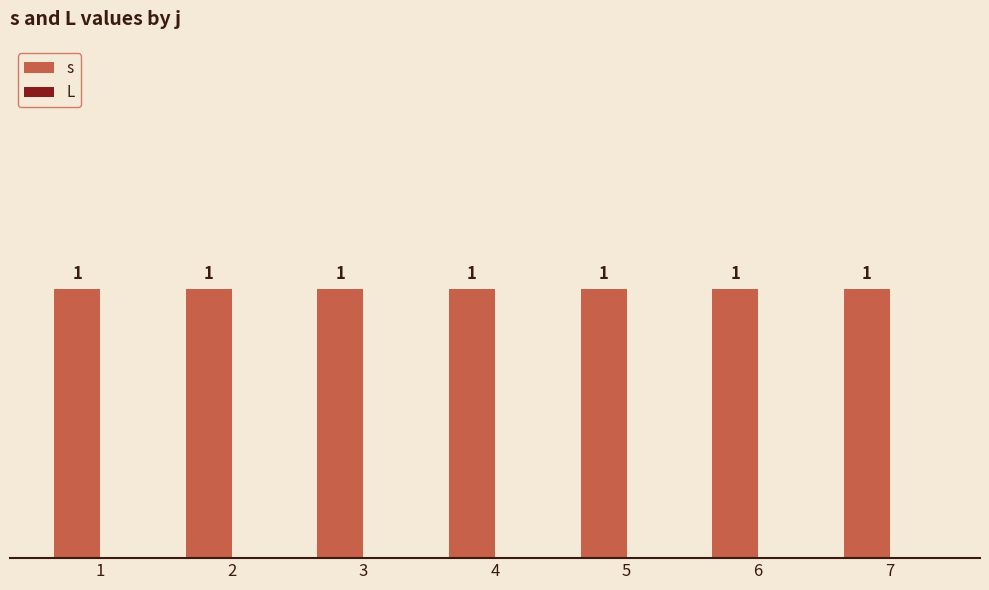

What is the spread (max minus min) of values at 3?

1